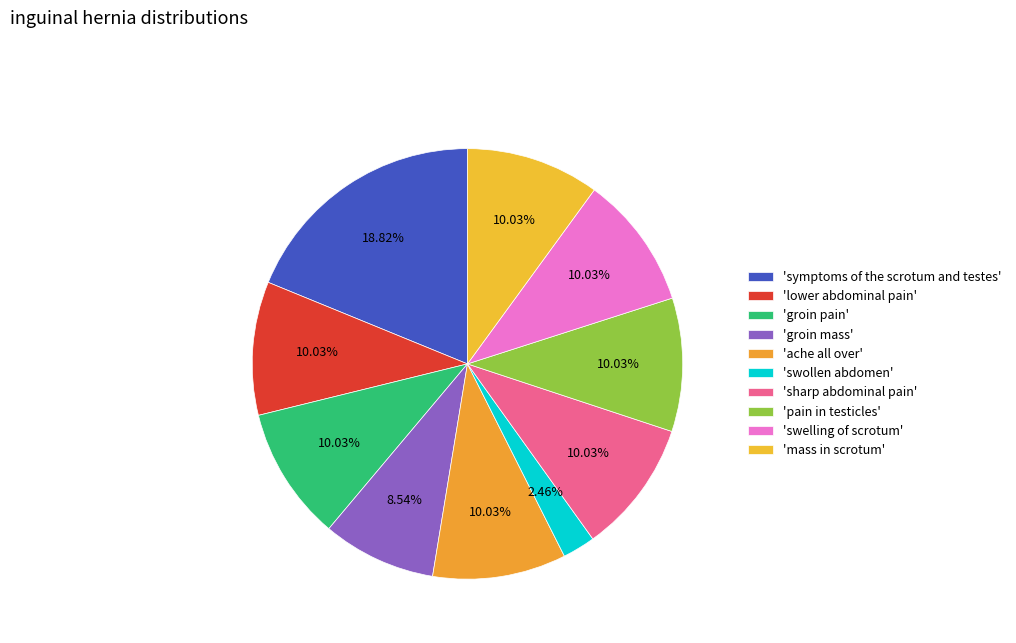

How many slices are in this pie chart?

10